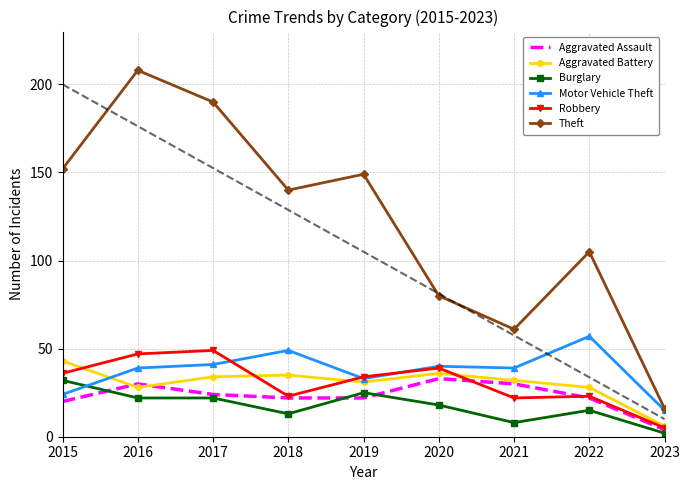

Reading right to left, list all the values displayed in this chart.

Aggravated Assault: 4	22	30	33	22	22	24	30	20
Aggravated Battery: 6	28	32	36	31	35	34	28	43
Burglary: 2	15	8	18	25	13	22	22	32
Motor Vehicle Theft: 15	57	39	40	33	49	41	39	24
Robbery: 5	23	22	39	34	23	49	47	36
Theft: 16	105	61	80	149	140	190	208	152